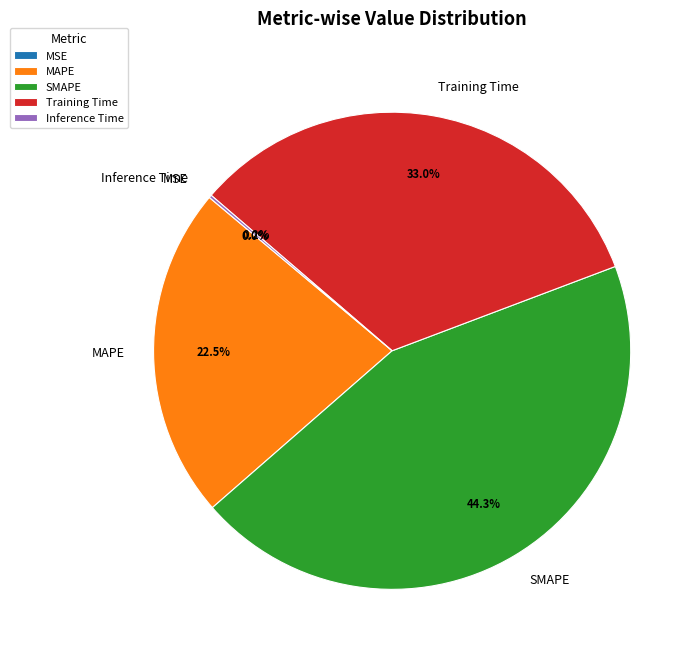

Which slice is the largest?

SMAPE